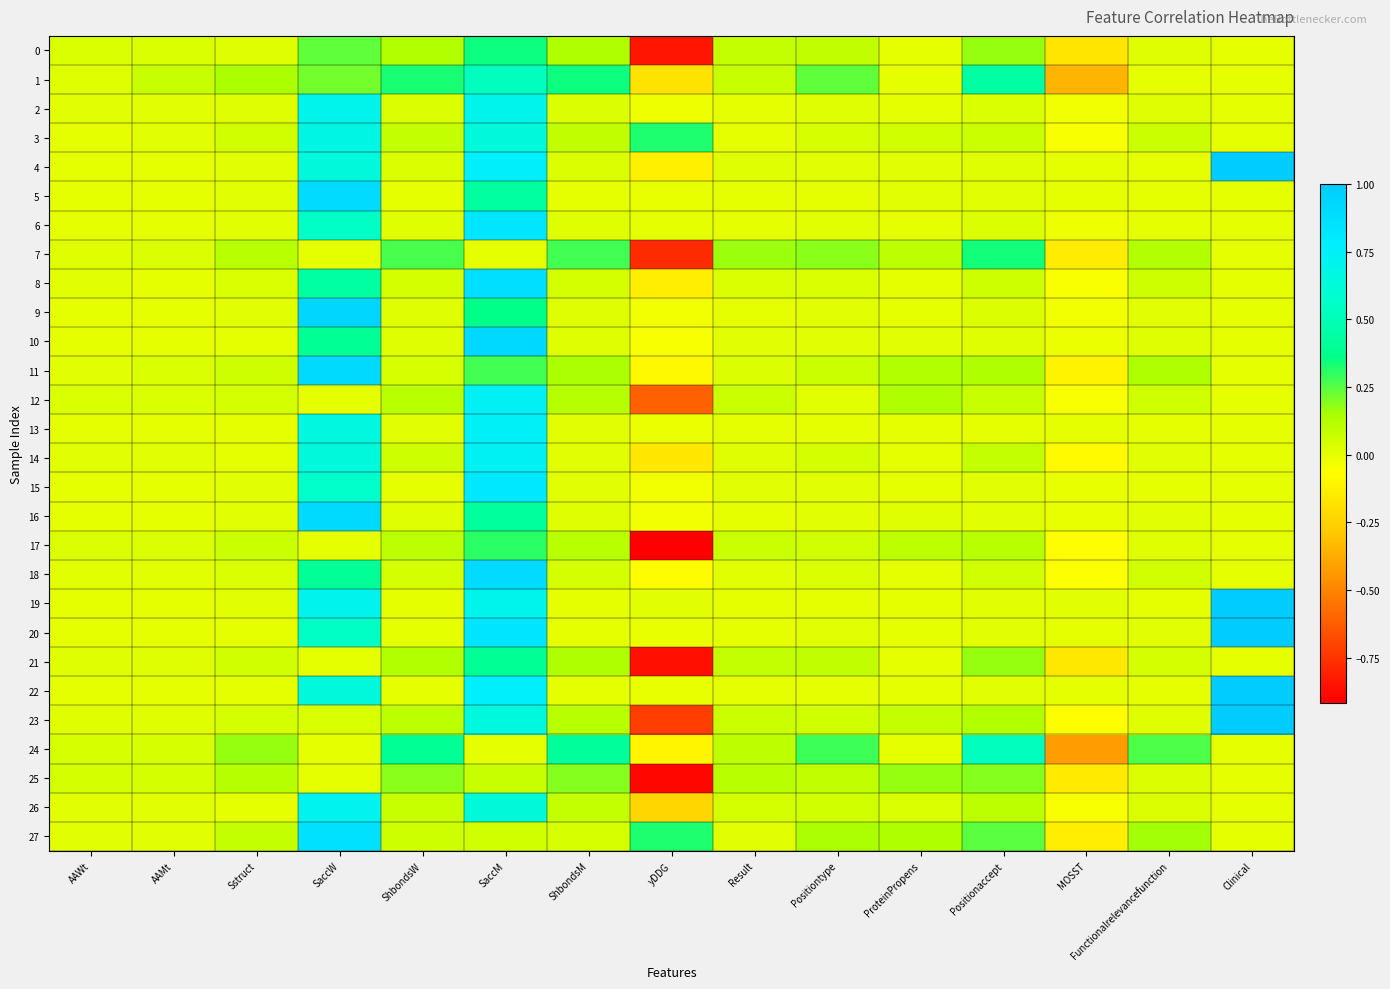

Reading right to left, what are all the values shown in this chart?

0: Clinical=0.0	Functionalrelevancefunction=0.0	MOSST=-0.2	Positionaccept=0.2	ProteinPropens=0.0	Positiontype=0.1	Result=0.1	yDDG=-0.8	ShbondsM=0.1	SaccM=0.3	ShbondsW=0.1	SaccW=0.2	Sstruct=0.0	AAMt=0.0	AAWt=0.0
1: Clinical=0.0	Functionalrelevancefunction=0.0	MOSST=-0.4	Positionaccept=0.4	ProteinPropens=0.0	Positiontype=0.2	Result=0.1	yDDG=-0.2	ShbondsM=0.3	SaccM=0.5	ShbondsW=0.3	SaccW=0.2	Sstruct=0.1	AAMt=0.1	AAWt=0.0
2: Clinical=0.0	Functionalrelevancefunction=0.0	MOSST=-0.0	Positionaccept=0.0	ProteinPropens=0.0	Positiontype=0.0	Result=0.0	yDDG=-0.0	ShbondsM=0.0	SaccM=0.7	ShbondsW=0.0	SaccW=0.7	Sstruct=0.0	AAMt=0.0	AAWt=0.0
3: Clinical=0.0	Functionalrelevancefunction=0.1	MOSST=-0.0	Positionaccept=0.1	ProteinPropens=0.1	Positiontype=0.0	Result=0.0	yDDG=0.3	ShbondsM=0.1	SaccM=0.6	ShbondsW=0.1	SaccW=0.7	Sstruct=0.1	AAMt=0.0	AAWt=0.0
4: Clinical=1.0	Functionalrelevancefunction=0.0	MOSST=-0.0	Positionaccept=0.0	ProteinPropens=0.0	Positiontype=0.0	Result=0.0	yDDG=-0.1	ShbondsM=0.0	SaccM=0.8	ShbondsW=0.0	SaccW=0.6	Sstruct=0.0	AAMt=0.0	AAWt=0.0
5: Clinical=0.0	Functionalrelevancefunction=0.0	MOSST=0.0	Positionaccept=0.0	ProteinPropens=0.0	Positiontype=0.0	Result=0.0	yDDG=-0.0	ShbondsM=0.0	SaccM=0.4	ShbondsW=0.0	SaccW=0.9	Sstruct=0.0	AAMt=0.0	AAWt=0.0
6: Clinical=0.0	Functionalrelevancefunction=0.0	MOSST=-0.0	Positionaccept=0.0	ProteinPropens=0.0	Positiontype=0.0	Result=0.0	yDDG=0.0	ShbondsM=0.0	SaccM=0.8	ShbondsW=0.0	SaccW=0.5	Sstruct=0.0	AAMt=0.0	AAWt=0.0
7: Clinical=0.0	Functionalrelevancefunction=0.1	MOSST=-0.1	Positionaccept=0.3	ProteinPropens=0.1	Positiontype=0.2	Result=0.2	yDDG=-0.8	ShbondsM=0.3	SaccM=0.0	ShbondsW=0.3	SaccW=0.0	Sstruct=0.1	AAMt=0.0	AAWt=0.0
8: Clinical=0.0	Functionalrelevancefunction=0.1	MOSST=-0.1	Positionaccept=0.1	ProteinPropens=0.0	Positiontype=0.0	Result=0.0	yDDG=-0.1	ShbondsM=0.0	SaccM=0.9	ShbondsW=0.0	SaccW=0.4	Sstruct=0.0	AAMt=0.0	AAWt=0.0
9: Clinical=0.0	Functionalrelevancefunction=0.0	MOSST=-0.0	Positionaccept=0.0	ProteinPropens=0.0	Positiontype=0.0	Result=0.0	yDDG=-0.0	ShbondsM=0.0	SaccM=0.4	ShbondsW=0.0	SaccW=0.9	Sstruct=0.0	AAMt=0.0	AAWt=0.0
10: Clinical=0.0	Functionalrelevancefunction=0.0	MOSST=-0.0	Positionaccept=0.0	ProteinPropens=0.0	Positiontype=0.0	Result=0.0	yDDG=-0.0	ShbondsM=0.0	SaccM=0.9	ShbondsW=0.0	SaccW=0.4	Sstruct=0.0	AAMt=0.0	AAWt=0.0
11: Clinical=0.0	Functionalrelevancefunction=0.1	MOSST=-0.1	Positionaccept=0.1	ProteinPropens=0.1	Positiontype=0.1	Result=0.0	yDDG=-0.1	ShbondsM=0.1	SaccM=0.3	ShbondsW=0.0	SaccW=0.9	Sstruct=0.1	AAMt=0.0	AAWt=0.0
12: Clinical=0.0	Functionalrelevancefunction=0.1	MOSST=-0.0	Positionaccept=0.1	ProteinPropens=0.1	Positiontype=0.0	Result=0.1	yDDG=-0.6	ShbondsM=0.1	SaccM=0.7	ShbondsW=0.1	SaccW=0.0	Sstruct=0.0	AAMt=0.0	AAWt=0.0
13: Clinical=0.0	Functionalrelevancefunction=0.0	MOSST=-0.0	Positionaccept=0.0	ProteinPropens=0.0	Positiontype=0.0	Result=0.0	yDDG=-0.0	ShbondsM=0.0	SaccM=0.8	ShbondsW=0.0	SaccW=0.7	Sstruct=0.0	AAMt=0.0	AAWt=0.0
14: Clinical=0.0	Functionalrelevancefunction=0.0	MOSST=-0.1	Positionaccept=0.1	ProteinPropens=0.0	Positiontype=0.0	Result=0.0	yDDG=-0.2	ShbondsM=0.0	SaccM=0.7	ShbondsW=0.1	SaccW=0.6	Sstruct=0.0	AAMt=0.0	AAWt=0.0
15: Clinical=0.0	Functionalrelevancefunction=0.0	MOSST=-0.0	Positionaccept=0.0	ProteinPropens=0.0	Positiontype=0.0	Result=0.0	yDDG=-0.0	ShbondsM=0.0	SaccM=0.8	ShbondsW=0.0	SaccW=0.6	Sstruct=0.0	AAMt=0.0	AAWt=0.0
16: Clinical=0.0	Functionalrelevancefunction=0.0	MOSST=-0.0	Positionaccept=0.0	ProteinPropens=0.0	Positiontype=0.0	Result=0.0	yDDG=-0.0	ShbondsM=0.0	SaccM=0.4	ShbondsW=0.0	SaccW=0.9	Sstruct=0.0	AAMt=0.0	AAWt=0.0
17: Clinical=0.0	Functionalrelevancefunction=0.0	MOSST=-0.1	Positionaccept=0.1	ProteinPropens=0.1	Positiontype=0.1	Result=0.1	yDDG=-0.9	ShbondsM=0.1	SaccM=0.3	ShbondsW=0.1	SaccW=0.0	Sstruct=0.1	AAMt=0.0	AAWt=0.0
18: Clinical=0.0	Functionalrelevancefunction=0.1	MOSST=-0.1	Positionaccept=0.1	ProteinPropens=0.0	Positiontype=0.0	Result=0.0	yDDG=-0.1	ShbondsM=0.0	SaccM=0.9	ShbondsW=0.0	SaccW=0.4	Sstruct=0.0	AAMt=0.0	AAWt=0.0
19: Clinical=1.0	Functionalrelevancefunction=0.0	MOSST=0.0	Positionaccept=0.0	ProteinPropens=0.0	Positiontype=0.0	Result=0.0	yDDG=0.0	ShbondsM=0.0	SaccM=0.7	ShbondsW=0.0	SaccW=0.7	Sstruct=0.0	AAMt=0.0	AAWt=0.0
20: Clinical=1.0	Functionalrelevancefunction=0.0	MOSST=-0.0	Positionaccept=0.0	ProteinPropens=0.0	Positiontype=0.0	Result=0.0	yDDG=-0.0	ShbondsM=0.0	SaccM=0.8	ShbondsW=0.0	SaccW=0.5	Sstruct=0.0	AAMt=0.0	AAWt=0.0
21: Clinical=0.0	Functionalrelevancefunction=0.0	MOSST=-0.2	Positionaccept=0.2	ProteinPropens=0.0	Positiontype=0.1	Result=0.1	yDDG=-0.9	ShbondsM=0.1	SaccM=0.4	ShbondsW=0.1	SaccW=0.0	Sstruct=0.1	AAMt=0.0	AAWt=0.0
22: Clinical=1.0	Functionalrelevancefunction=0.0	MOSST=-0.0	Positionaccept=0.0	ProteinPropens=0.0	Positiontype=0.0	Result=0.0	yDDG=-0.0	ShbondsM=0.0	SaccM=0.8	ShbondsW=0.0	SaccW=0.6	Sstruct=0.0	AAMt=0.0	AAWt=0.0
23: Clinical=1.0	Functionalrelevancefunction=0.0	MOSST=-0.1	Positionaccept=0.1	ProteinPropens=0.1	Positiontype=0.1	Result=0.1	yDDG=-0.7	ShbondsM=0.1	SaccM=0.6	ShbondsW=0.1	SaccW=0.0	Sstruct=0.0	AAMt=0.0	AAWt=0.0
24: Clinical=0.0	Functionalrelevancefunction=0.3	MOSST=-0.4	Positionaccept=0.5	ProteinPropens=0.0	Positiontype=0.3	Result=0.1	yDDG=-0.1	ShbondsM=0.4	SaccM=0.0	ShbondsW=0.4	SaccW=0.0	Sstruct=0.2	AAMt=0.0	AAWt=0.0
25: Clinical=0.0	Functionalrelevancefunction=0.0	MOSST=-0.1	Positionaccept=0.2	ProteinPropens=0.2	Positiontype=0.1	Result=0.1	yDDG=-0.9	ShbondsM=0.2	SaccM=0.1	ShbondsW=0.2	SaccW=0.0	Sstruct=0.1	AAMt=0.0	AAWt=0.0
26: Clinical=0.0	Functionalrelevancefunction=0.0	MOSST=-0.0	Positionaccept=0.1	ProteinPropens=0.0	Positiontype=0.1	Result=0.0	yDDG=-0.2	ShbondsM=0.1	SaccM=0.6	ShbondsW=0.1	SaccW=0.7	Sstruct=0.0	AAMt=0.0	AAWt=0.0
27: Clinical=0.0	Functionalrelevancefunction=0.2	MOSST=-0.1	Positionaccept=0.2	ProteinPropens=0.1	Positiontype=0.1	Result=0.0	yDDG=0.3	ShbondsM=0.0	SaccM=0.1	ShbondsW=0.1	SaccW=0.9	Sstruct=0.1	AAMt=0.0	AAWt=0.0